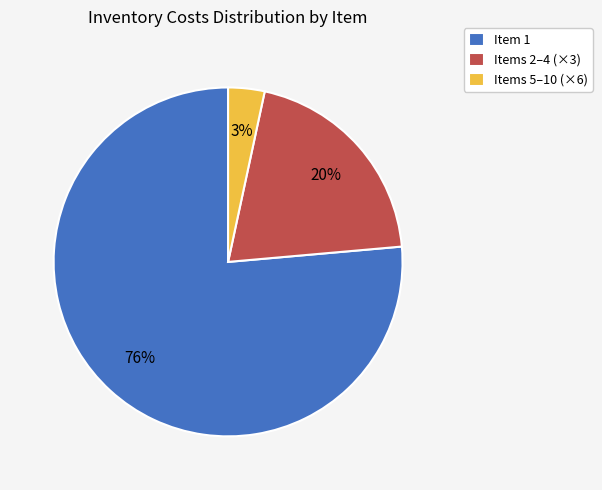

The Item 1 slice represents 66% of the pie. True or false?

False